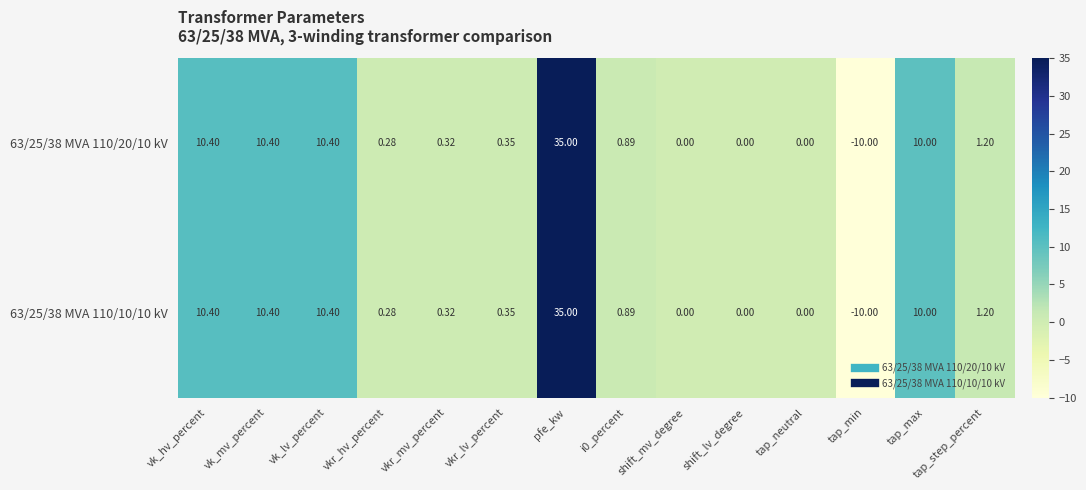

How many negative values does the 63/25/38 MVA 110/20/10 kV series have?

1